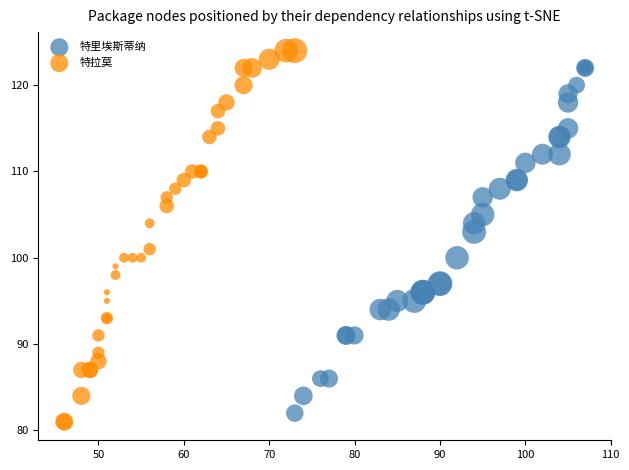

Which series has the widest spread of Y values?

特拉莫